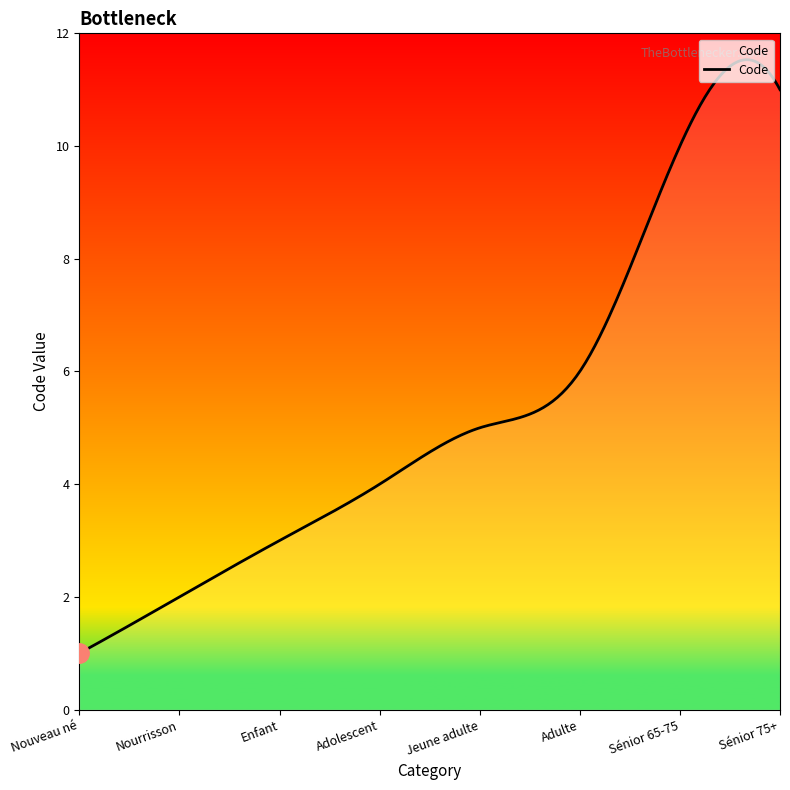

What is the greatest value displayed?

11.5